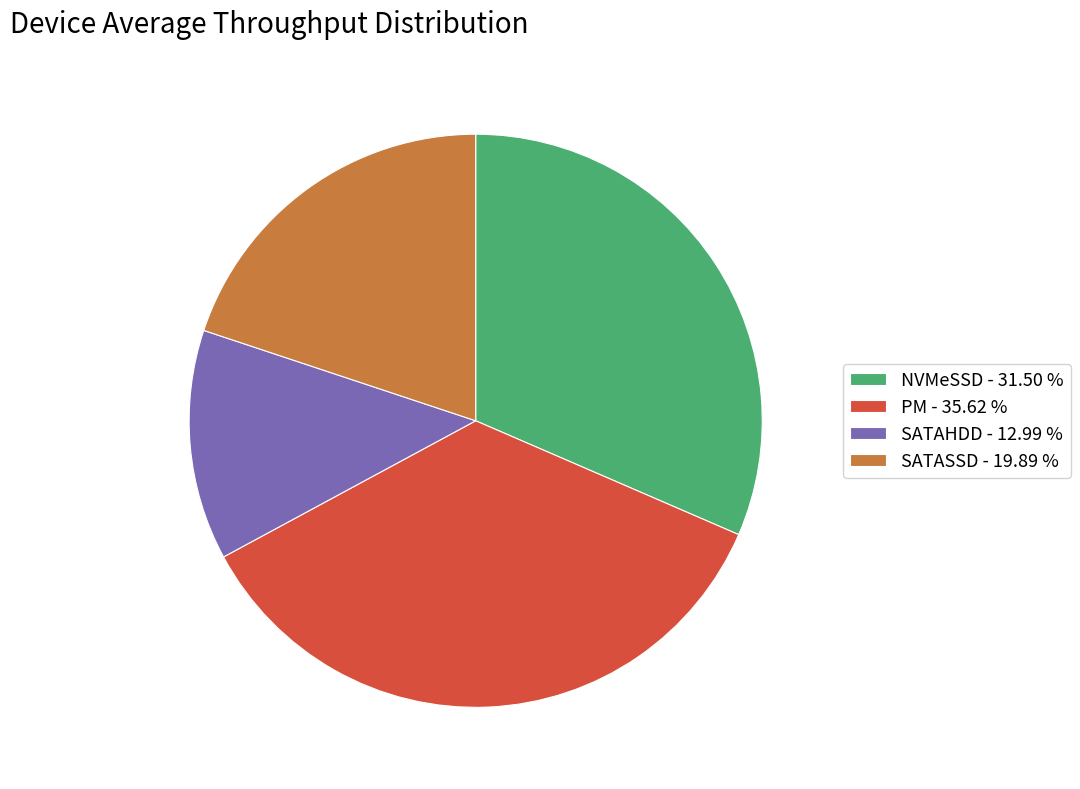

Does SATASSD represent more than half of the total?

No